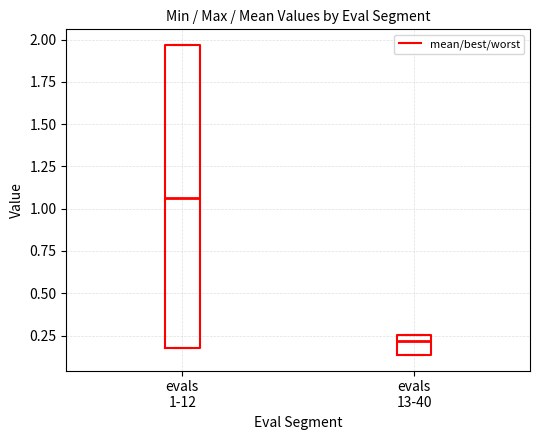

Which box is the tallest, from its lower edge to its upper edge?

evals 1-12